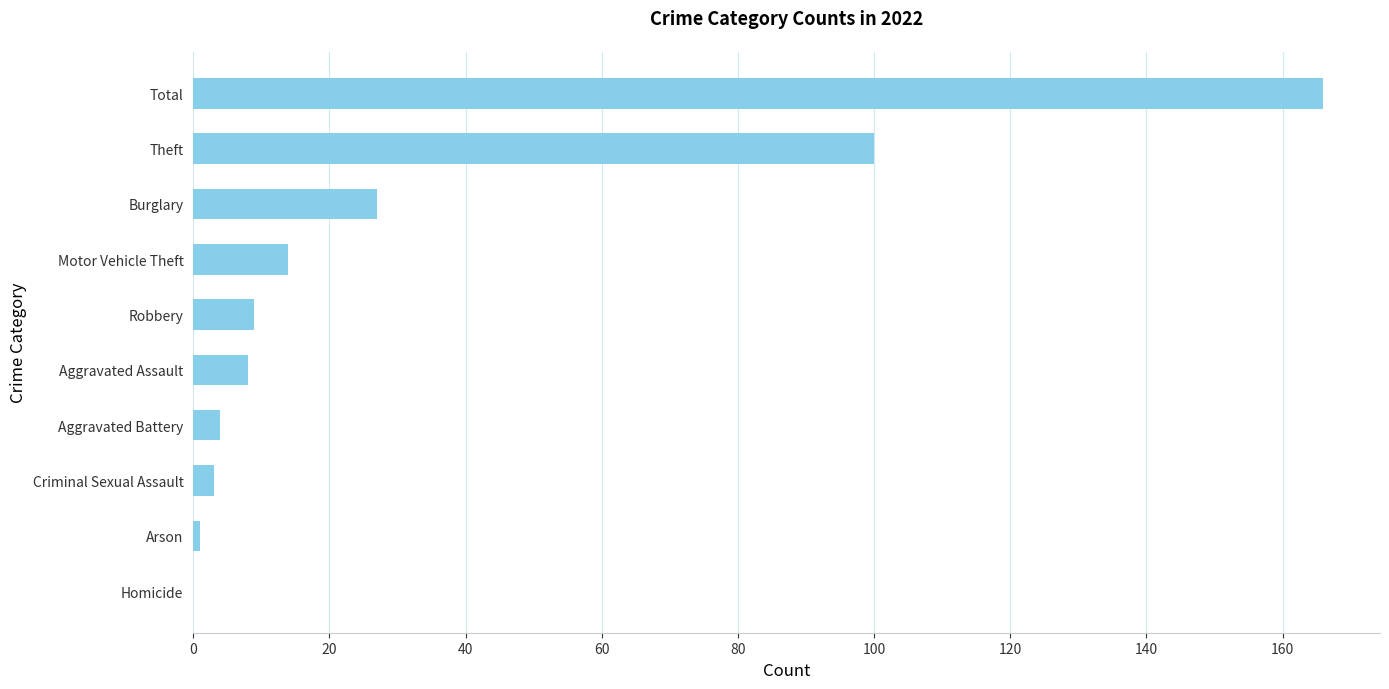

Reading top to bottom, extract all data points from this chart.

Total=166	Theft=100	Burglary=27	Motor Vehicle Theft=14	Robbery=9	Aggravated Assault=8	Aggravated Battery=4	Criminal Sexual Assault=3	Arson=1	Homicide=0